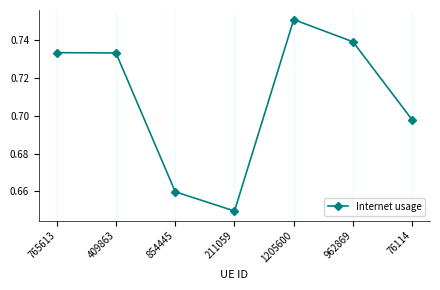

What is the label of the 2nd point from the left?

409863